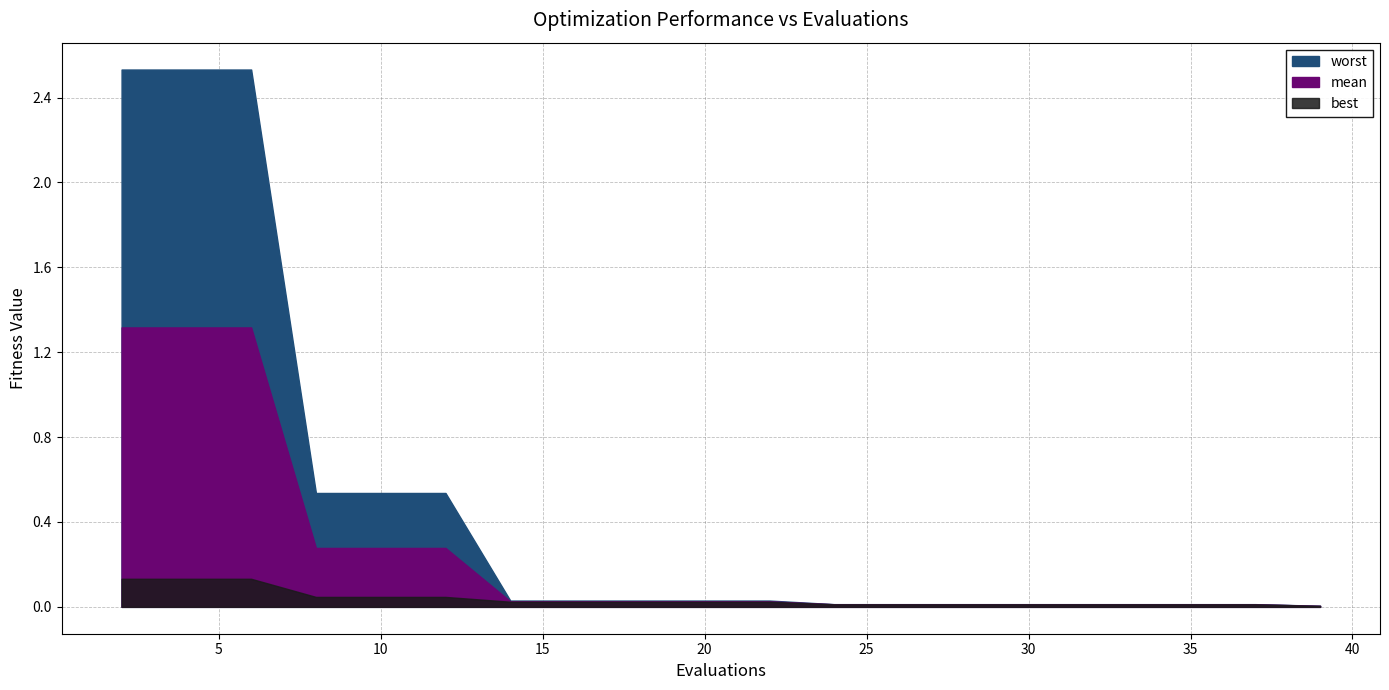

Reading left to right, extract all data points from this chart.

mean: 2=1.3	4=1.3	6=1.3	8=0.3	10=0.3	12=0.3	14=0.0	16=0.0	18=0.0	20=0.0	22=0.0	24=0.0	26=0.0	28=0.0	30=0.0	32=0.0	33=0.0	35=0.0	37=0.0	39=0.0
best: 2=0.1	4=0.1	6=0.1	8=0.0	10=0.0	12=0.0	14=0.0	16=0.0	18=0.0	20=0.0	22=0.0	24=0.0	26=0.0	28=0.0	30=0.0	32=0.0	33=0.0	35=0.0	37=0.0	39=0.0
worst: 2=2.5	4=2.5	6=2.5	8=0.5	10=0.5	12=0.5	14=0.0	16=0.0	18=0.0	20=0.0	22=0.0	24=0.0	26=0.0	28=0.0	30=0.0	32=0.0	33=0.0	35=0.0	37=0.0	39=0.0